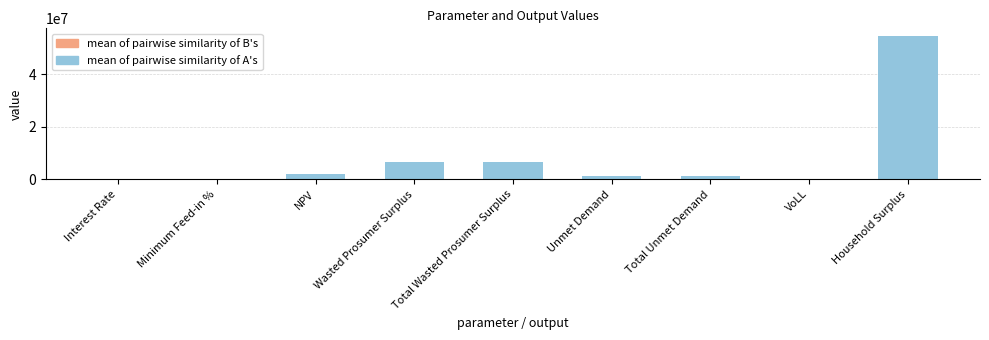

The value at Wasted Prosumer Surplus is 10912569.3. True or false?

False